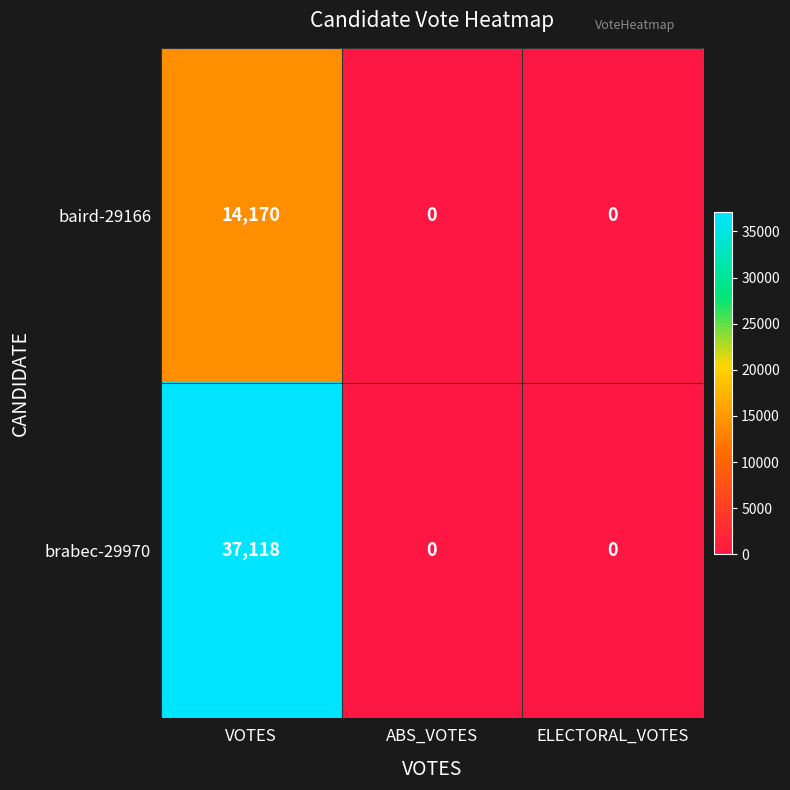

What is the sum of all brabec-29970 values?

37118